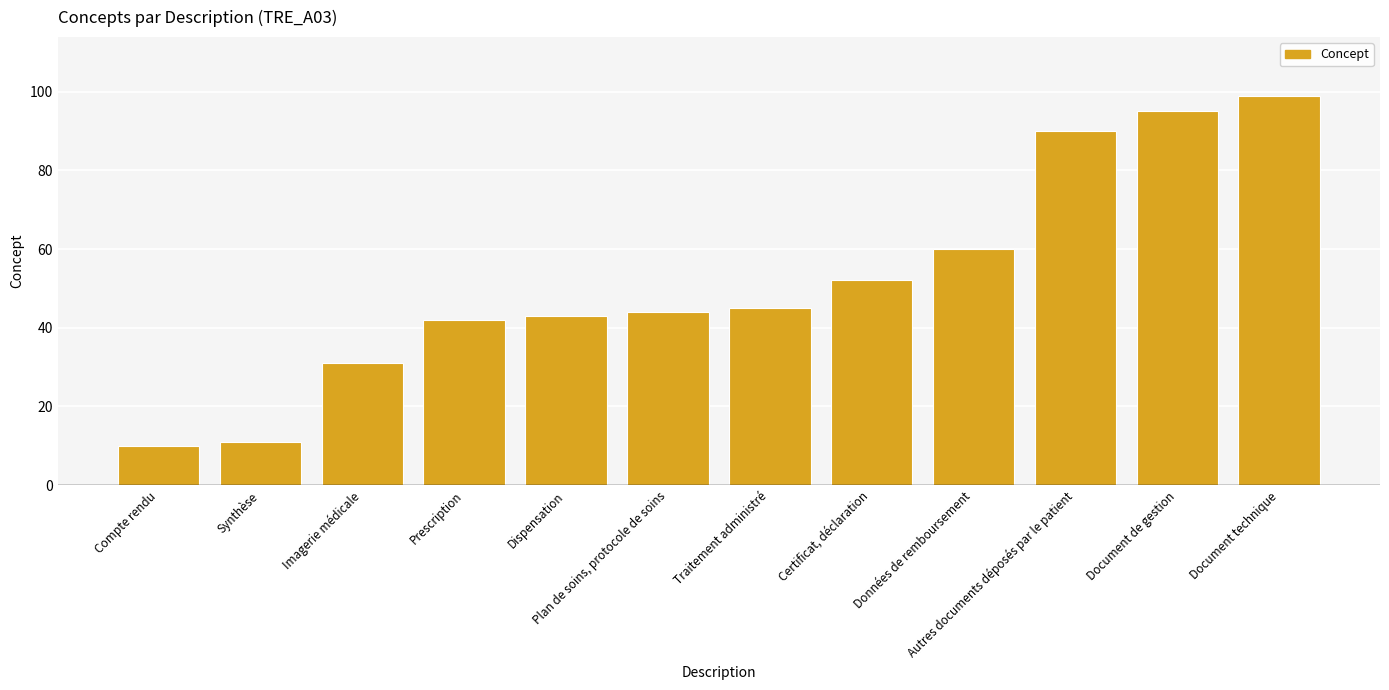

How many bars are there in total?

12